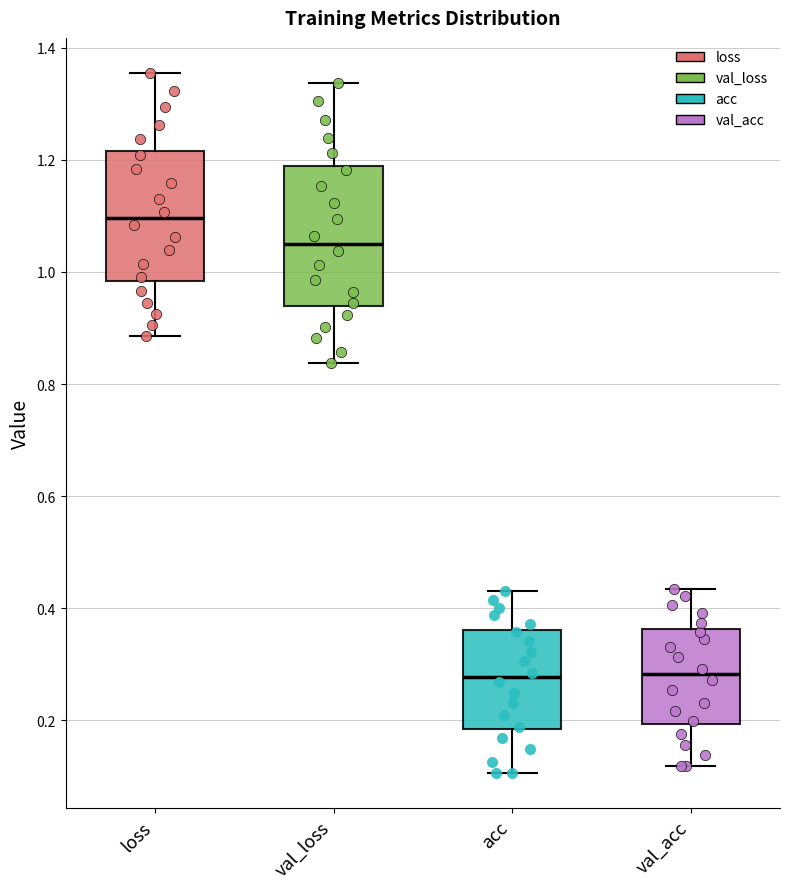

Reading left to right, transcribe this box plot: for each box, give where its median line is, the range the box spans, and where its two whiskers end, as read against the y-axis. The values are not printed on the chart, so give them approximately, as read against the axis.

loss: median 1.10, box 0.98 to 1.22, whiskers 0.88 to 1.36
val_loss: median 1.06, box 0.94 to 1.18, whiskers 0.84 to 1.34
acc: median 0.28, box 0.18 to 0.36, whiskers 0.10 to 0.44
val_acc: median 0.28, box 0.20 to 0.36, whiskers 0.12 to 0.44